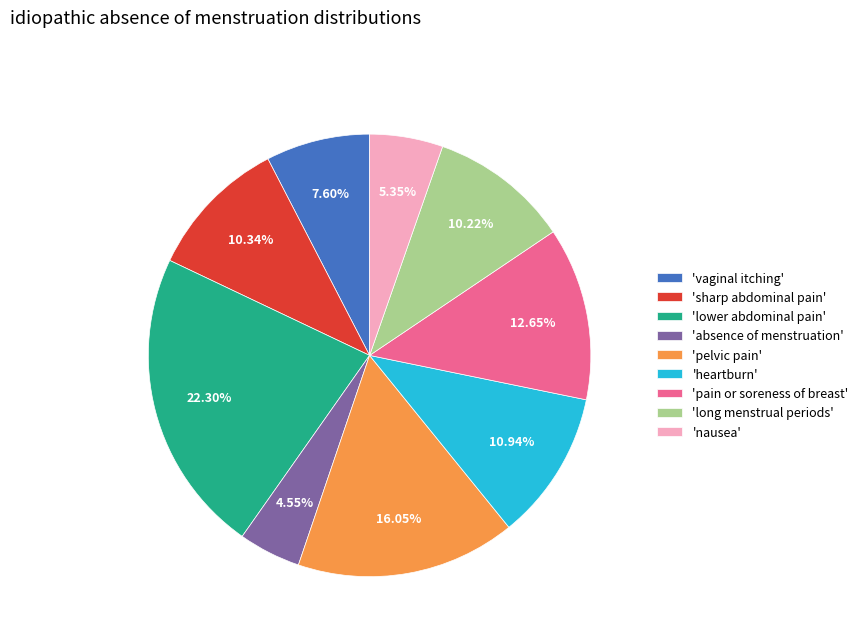

What is the ratio of the value at 'long menstrual periods' to the value at 'pelvic pain'?

0.6